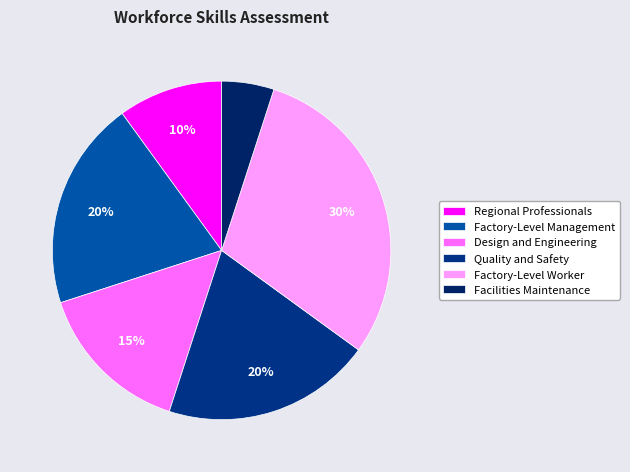

What is the smallest slice in the pie chart?

Facilities Maintenance